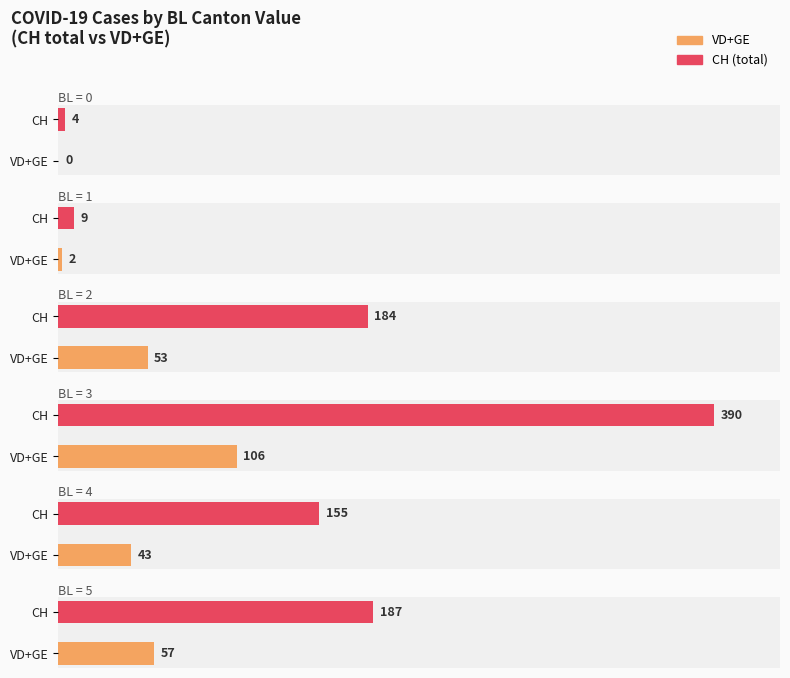

At which label does VD first exceed 5?

BL=2